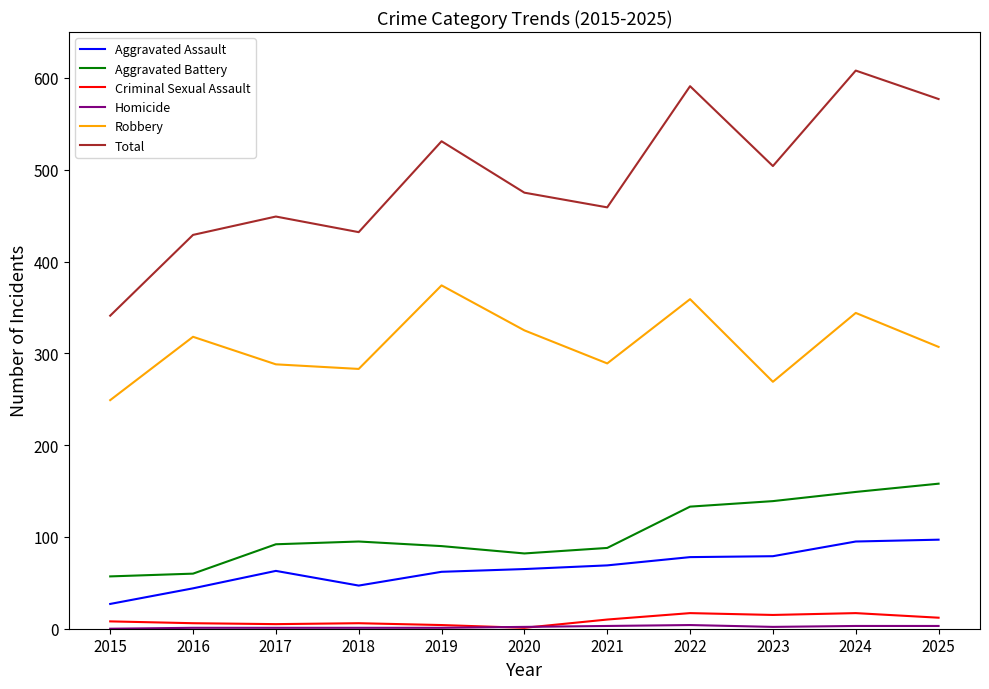

What is the sum of the Criminal Sexual Assault values at 2017 and 2025?

17